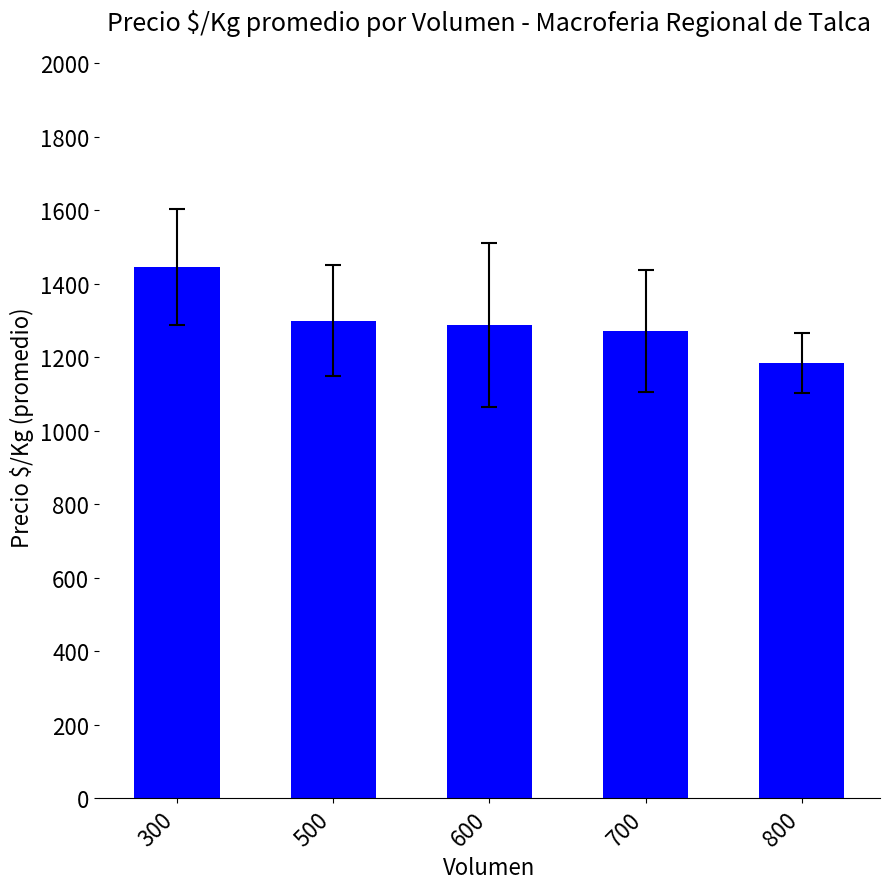

Is it true that the value at 500 is 308.7?

False